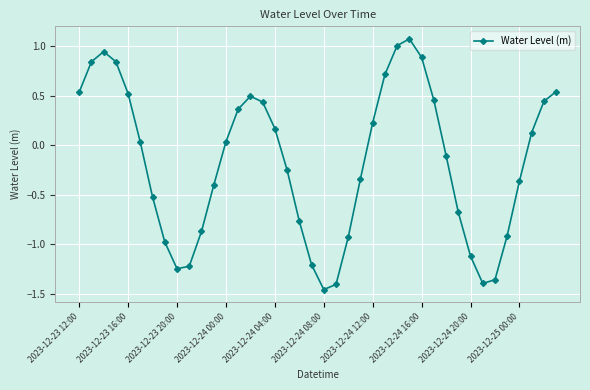

What is the maximum value shown in the chart?

1.1